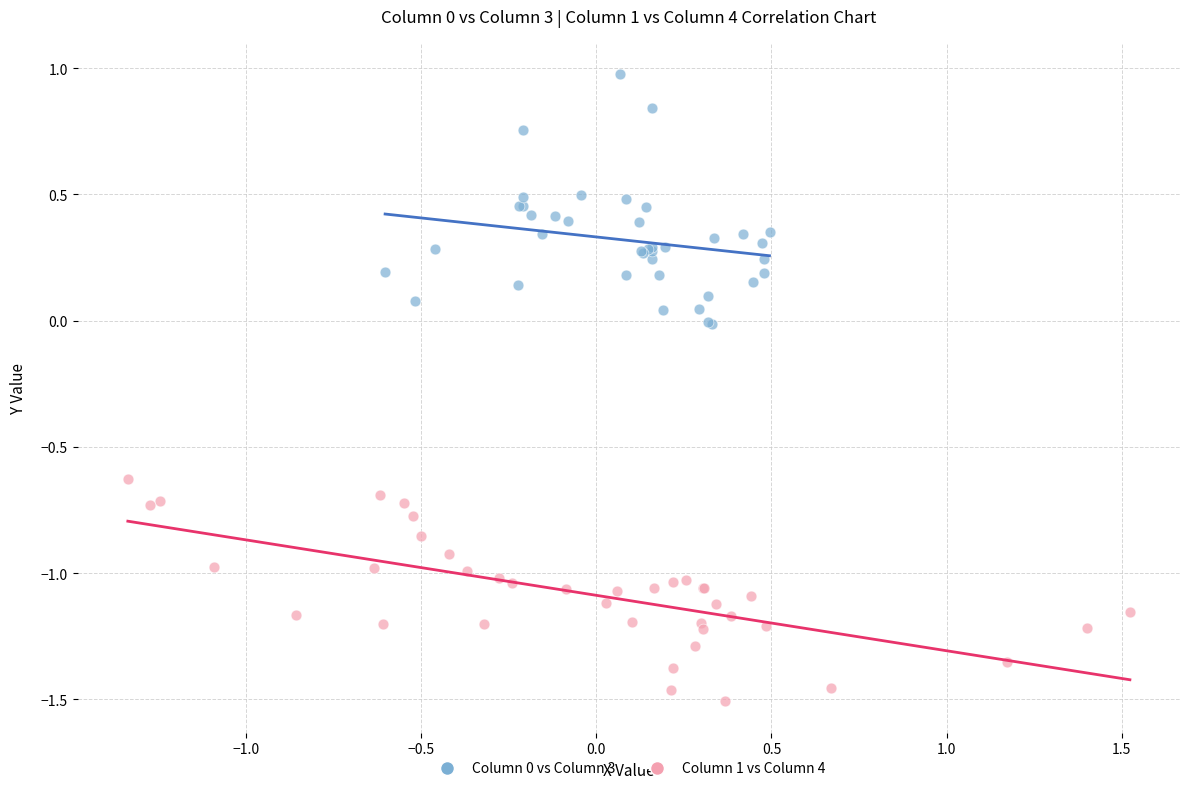

Which series reaches the minimum Y coordinate?

Column 1 vs Column 4